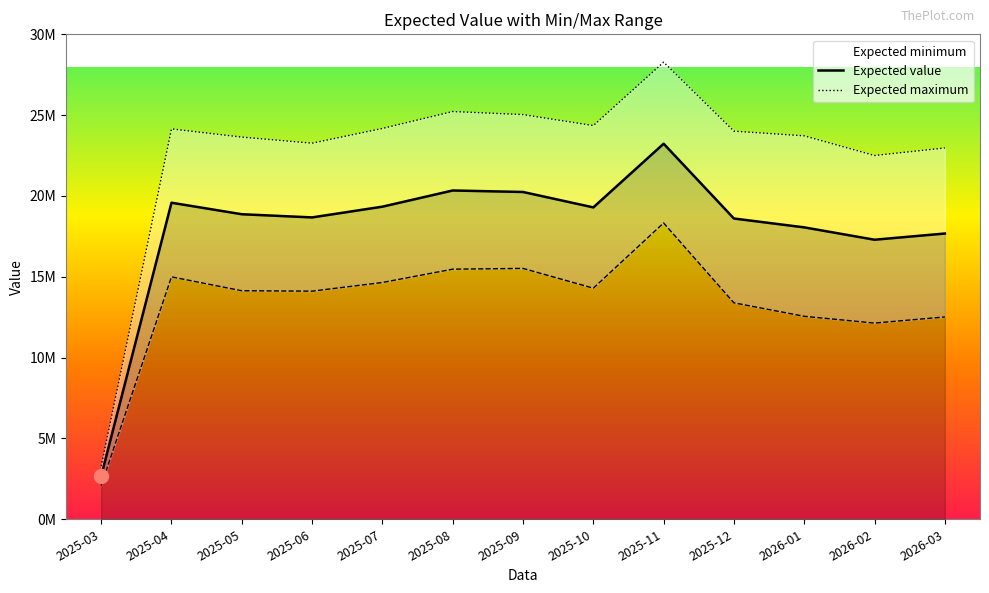

Rank the categories by Expected value value from lowest to highest.

2025-03, 2026-02, 2026-03, 2026-01, 2025-12, 2025-06, 2025-05, 2025-10, 2025-07, 2025-04, 2025-09, 2025-08, 2025-11